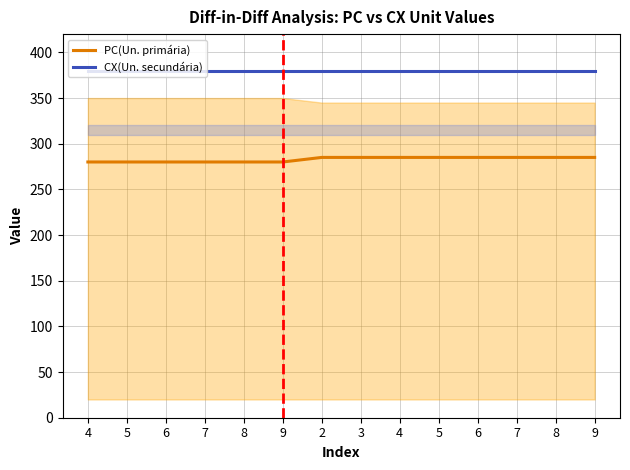

Reading left to right, list all the values displayed in this chart.

PC(Un. primária): 4=280	5=280	6=280	7=280	8=280	9=280	2=285	3=285	4=285	5=285	6=285	7=285	8=285	9=285
CX(Un. secundária): 4=380	5=380	6=380	7=380	8=380	9=380	2=380	3=380	4=380	5=380	6=380	7=380	8=380	9=380